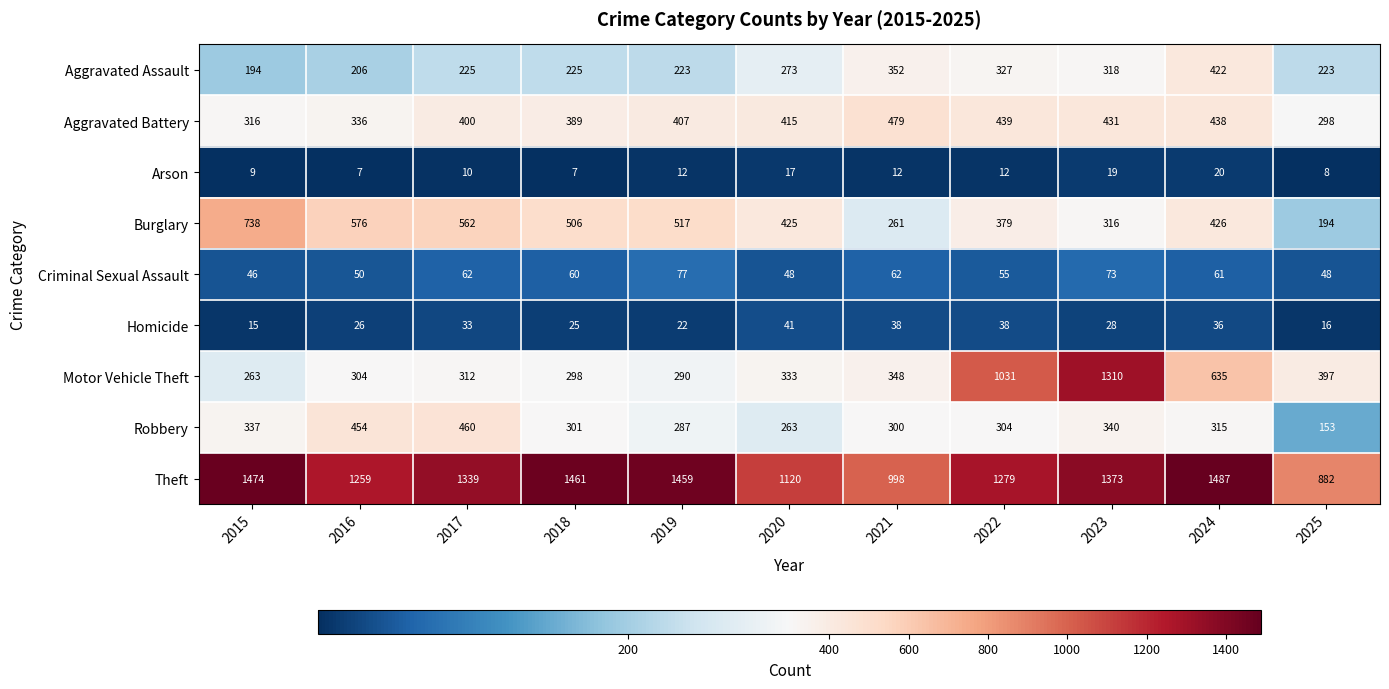

Between 2016 and 2025, which series saw the biggest shift?

Burglary